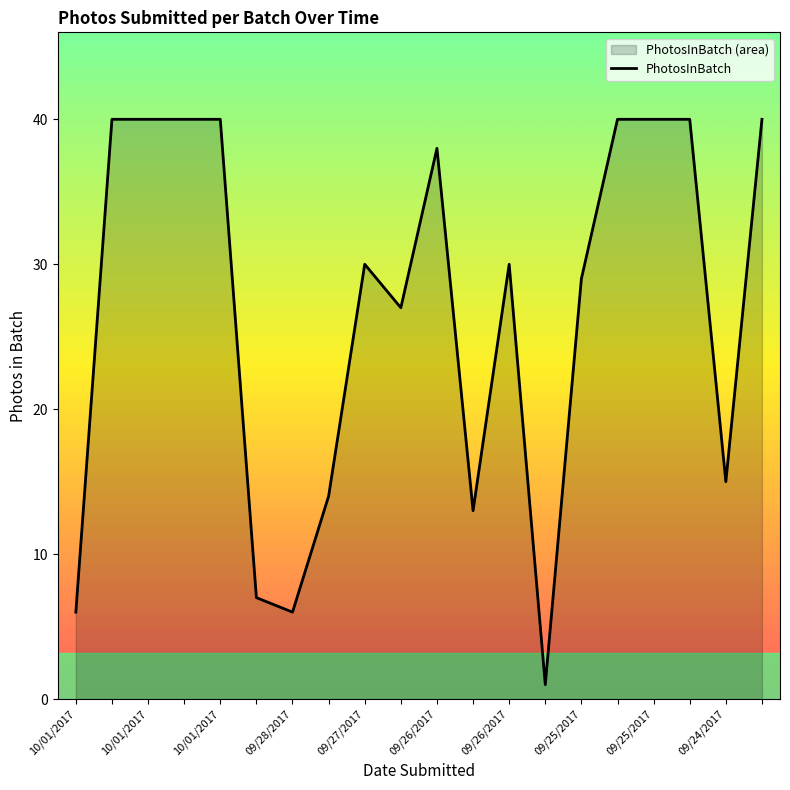

Reading right to left, transcribe all the data shown in this chart.

40	15	40	40	40	29	1	30	13	38	27	30	14	6	7	40	40	40	40	6